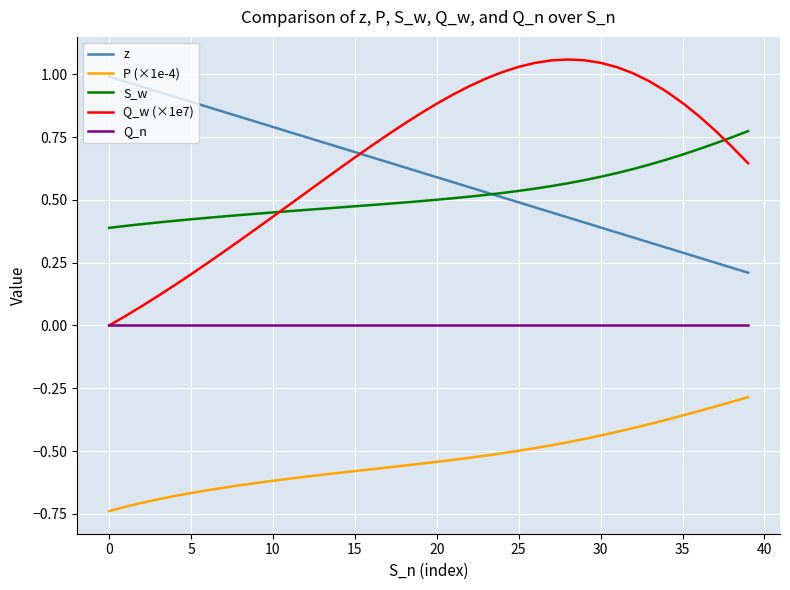

Does the chart display data point markers on the line(s)?

No